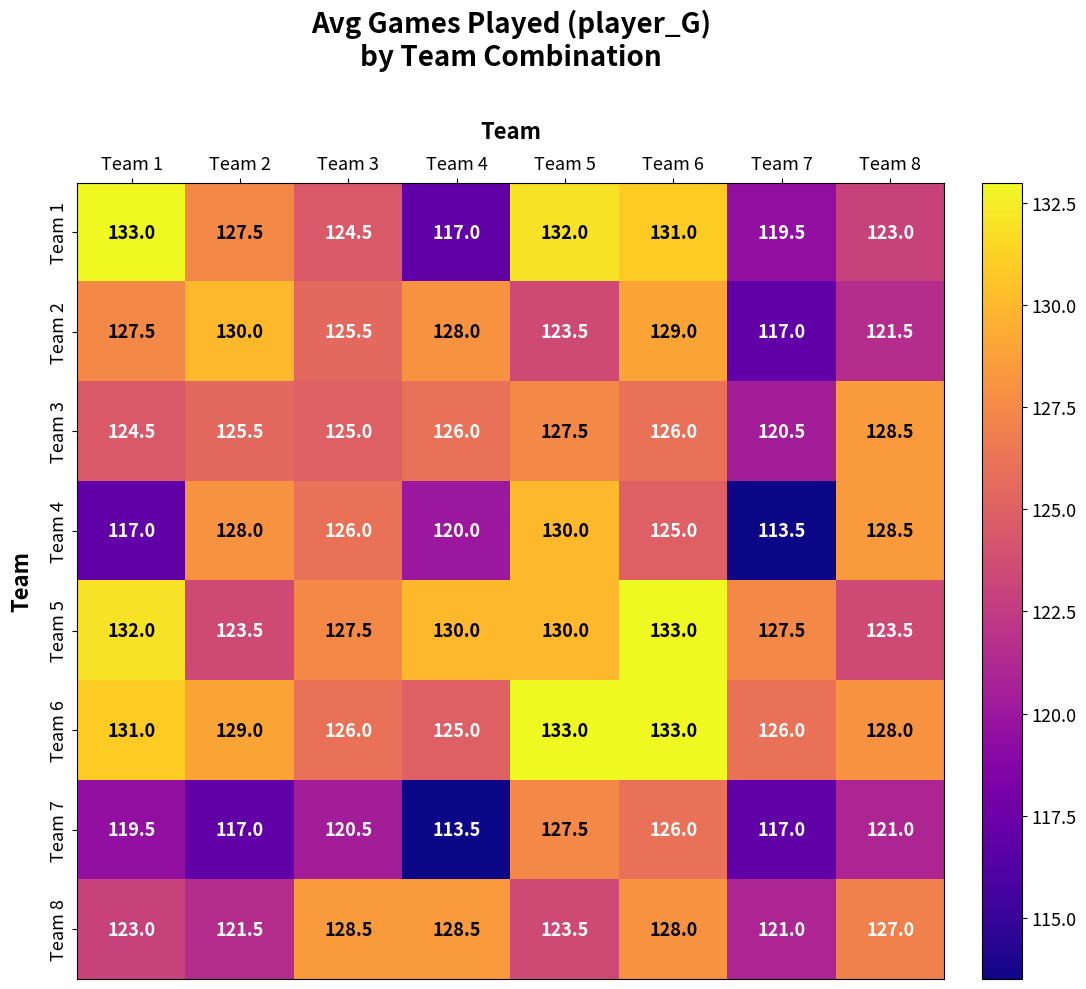

What is the lowest value of the Team 7 series?

113.5